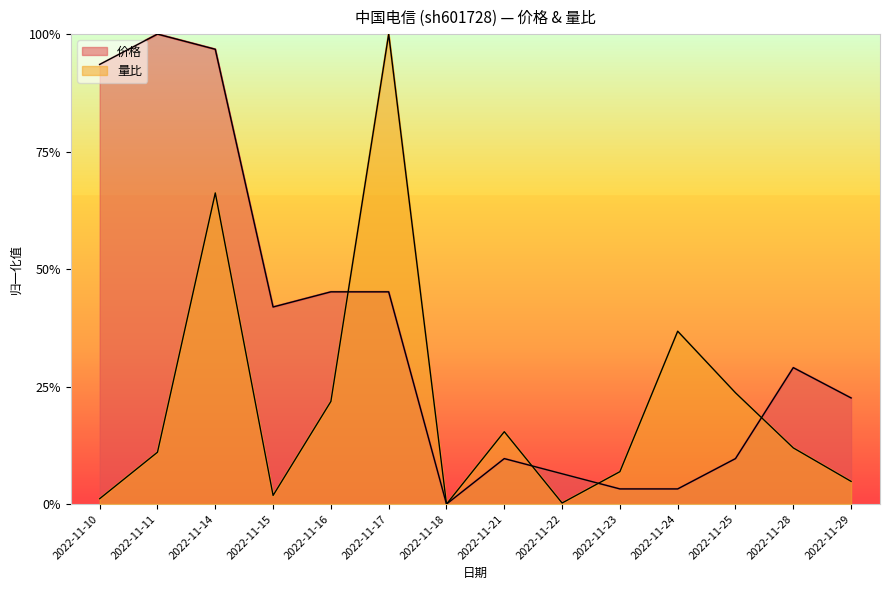

What is the total value across all series at 2022-11-15?

0.4